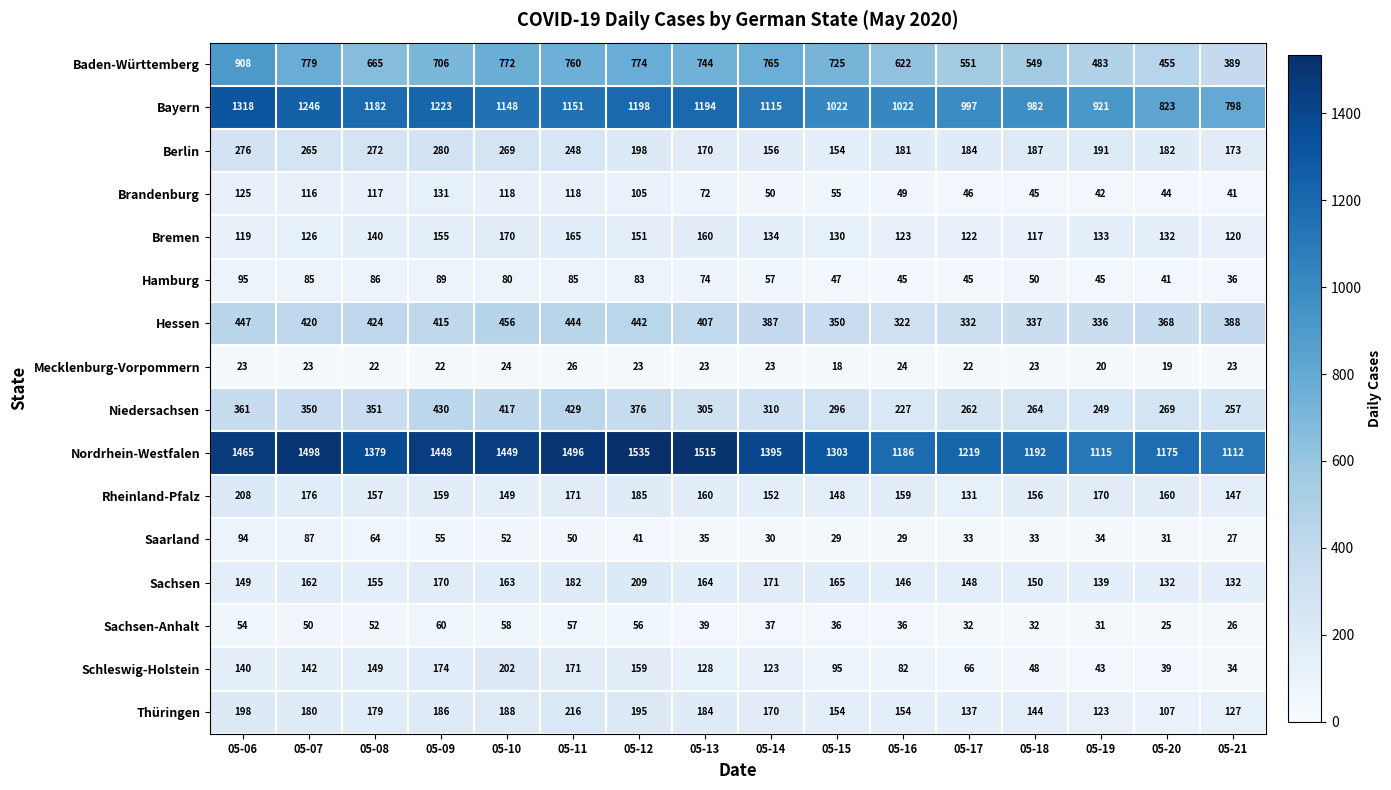

Which category has the highest value in the Berlin series?

05-09